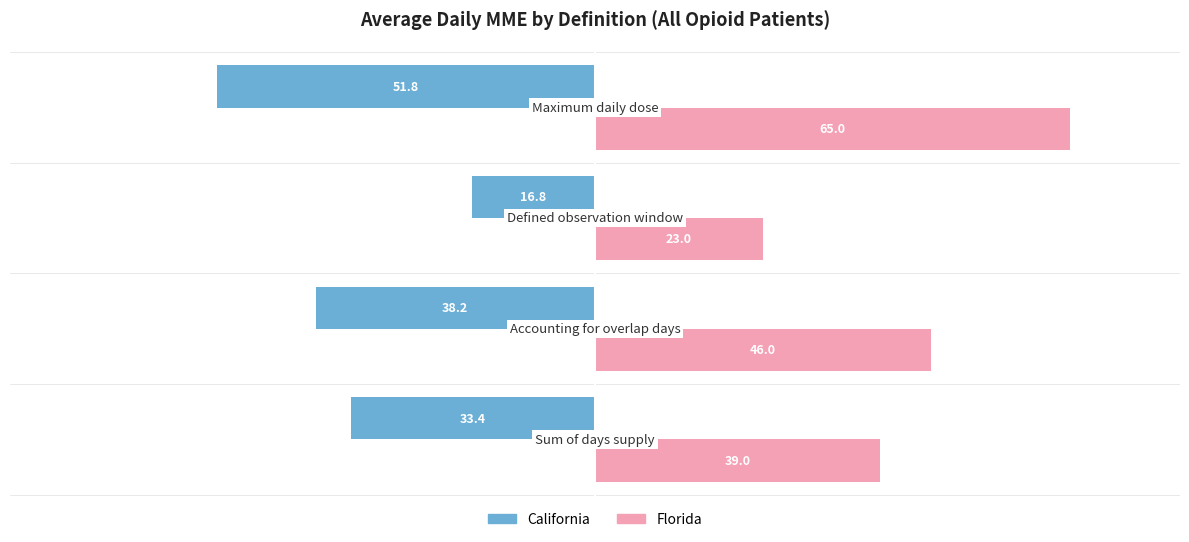

Which series has the largest range (max minus min)?

Florida